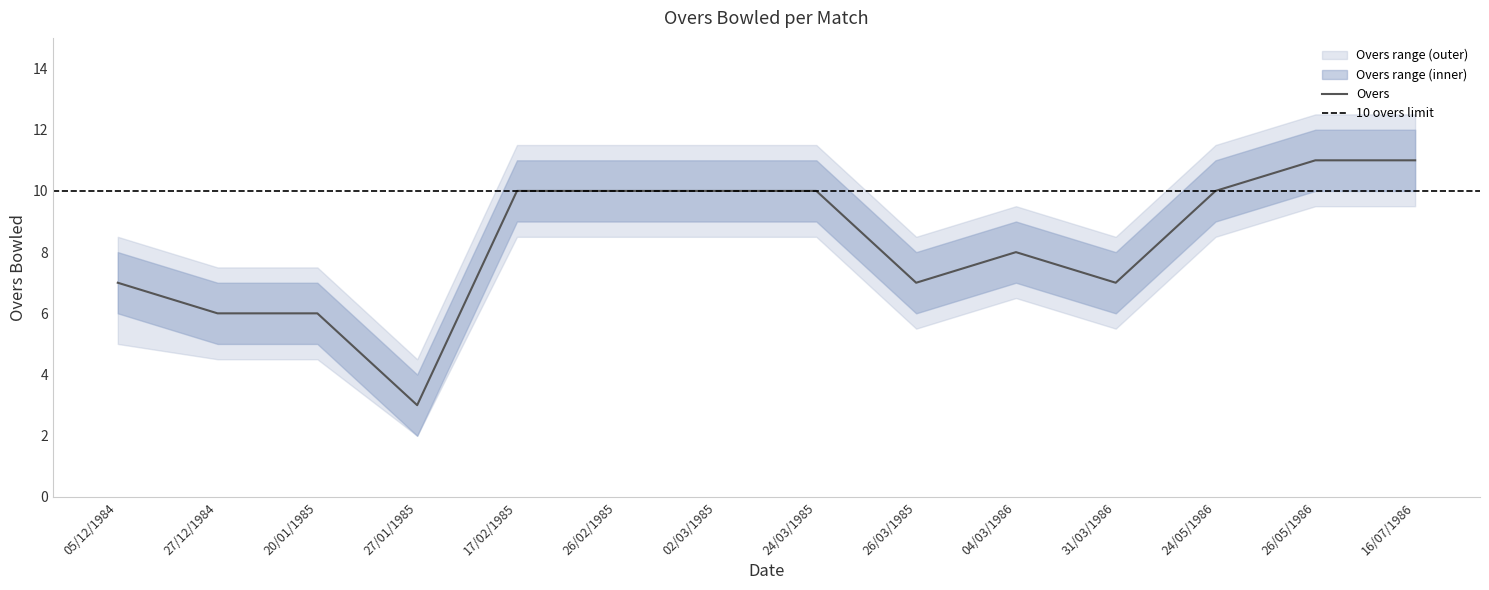

Where is the first local maximum?

04/03/1986